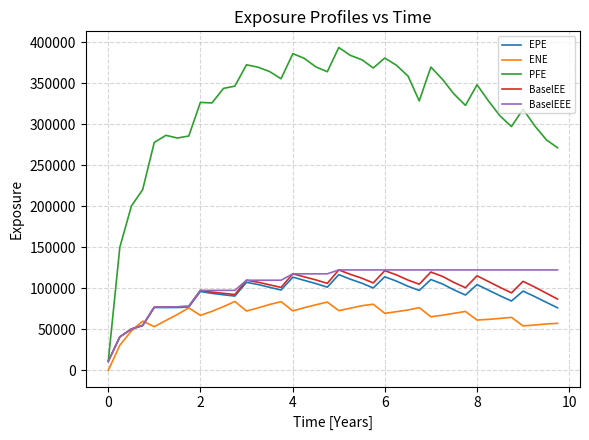

Which series has the largest total across all categories?

PFE